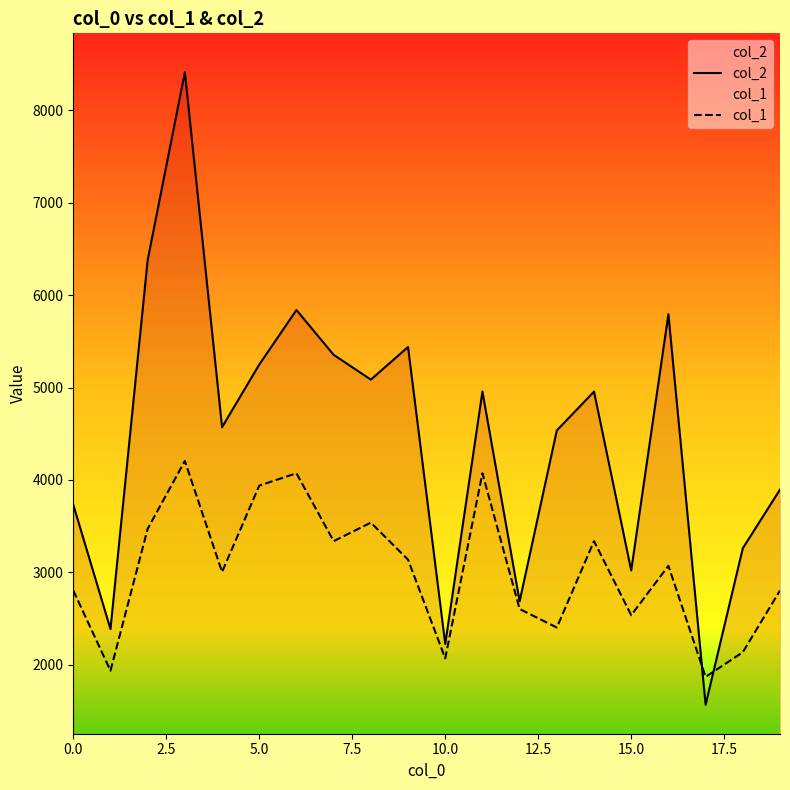

What is the value of the col_1 point at the 9th from the left?

3538.4